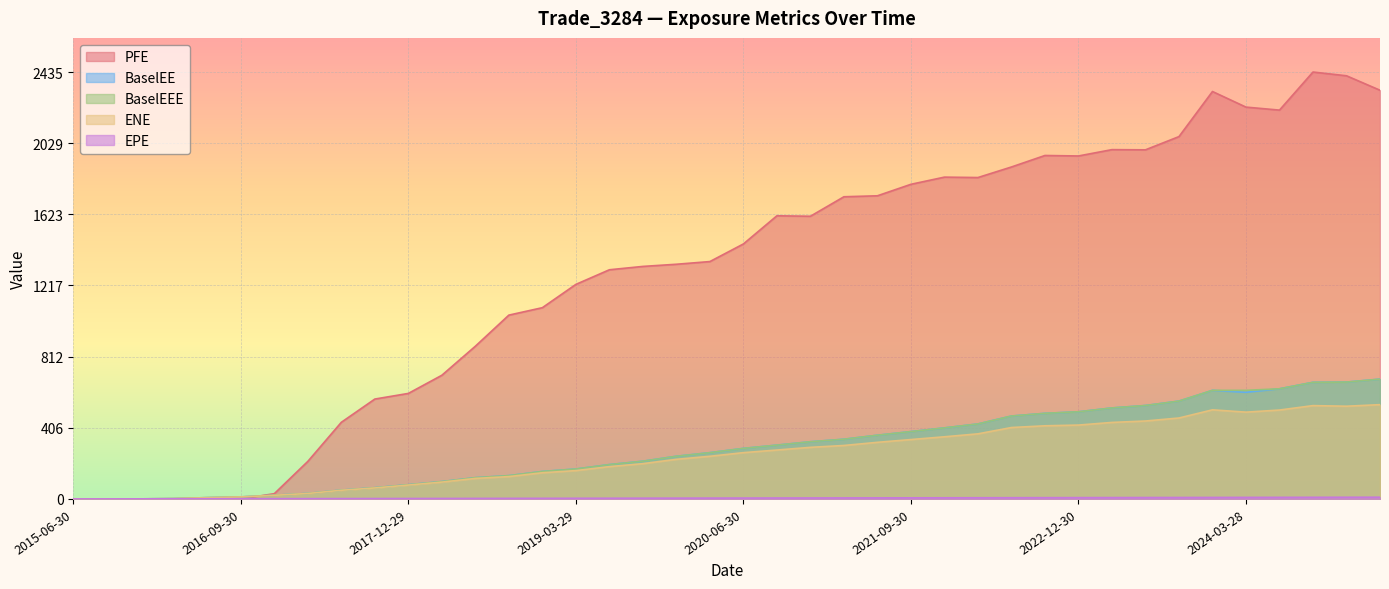

What is the label of the 37th point from the right?

2016-03-31